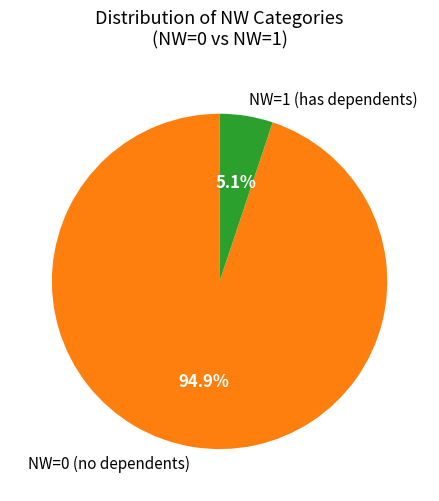

Count the number of slices in the pie.

2